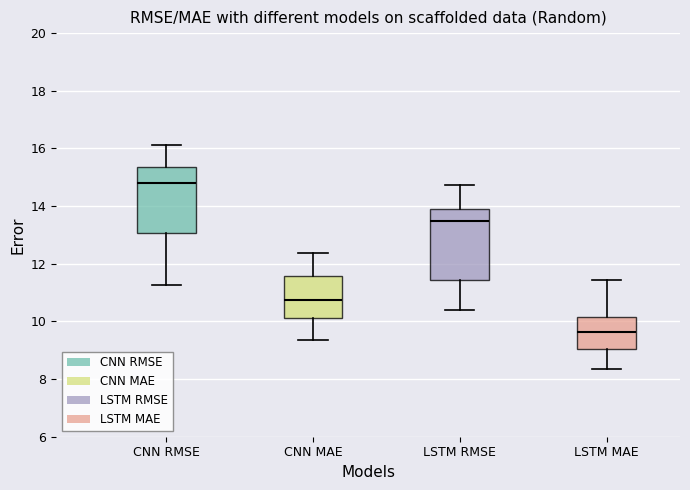

Where is the lower edge of the box for CNN MAE on the y-axis? The values are not printed on the chart, so give them approximately, as read against the axis.

10.2